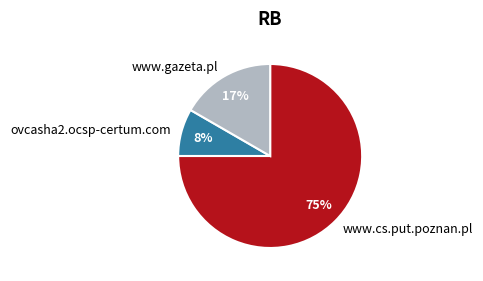

Do www.gazeta.pl and ovcasha2.ocsp-certum.com together represent more than half of the pie?

No